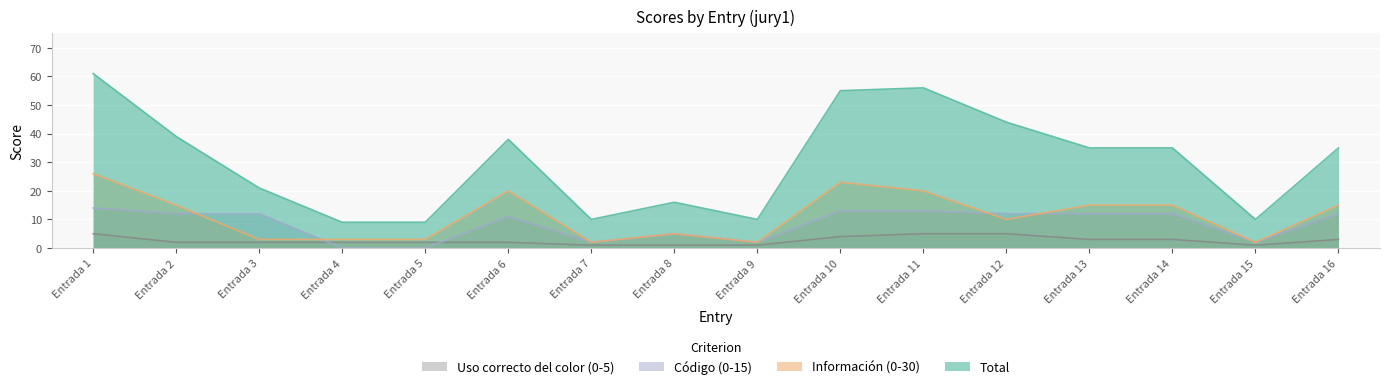

True or false: Total and Código (0-15) cross at least once.

False